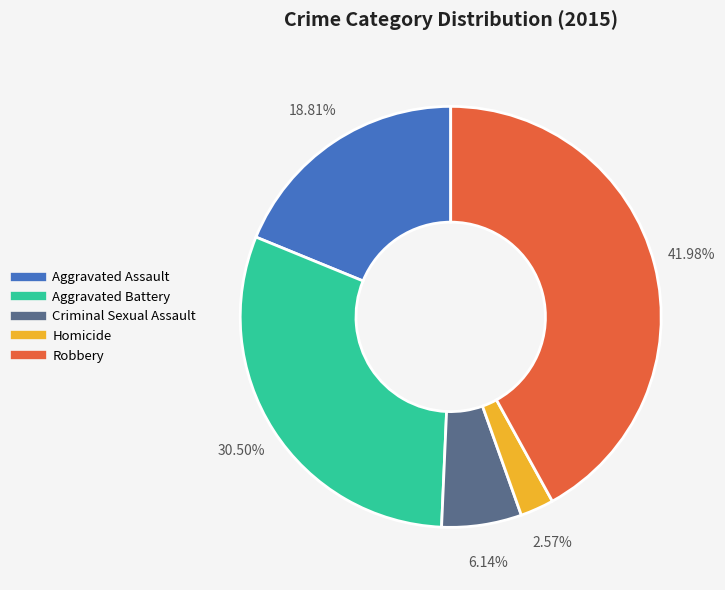

To the nearest percent, what percentage of the pie is Robbery?

42%